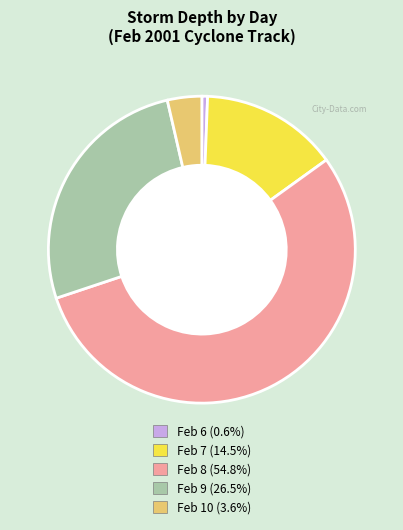

Does any single category account for the majority?

Yes